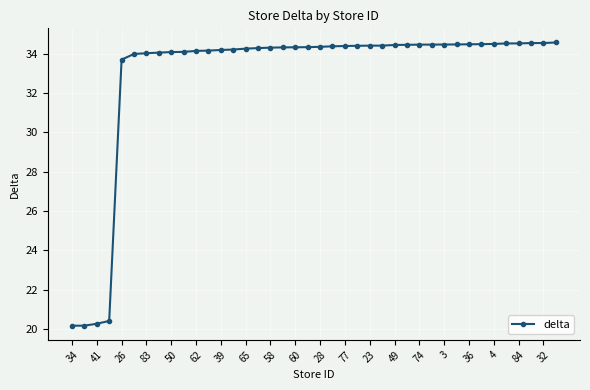

What is the maximum value shown in the chart?

34.6